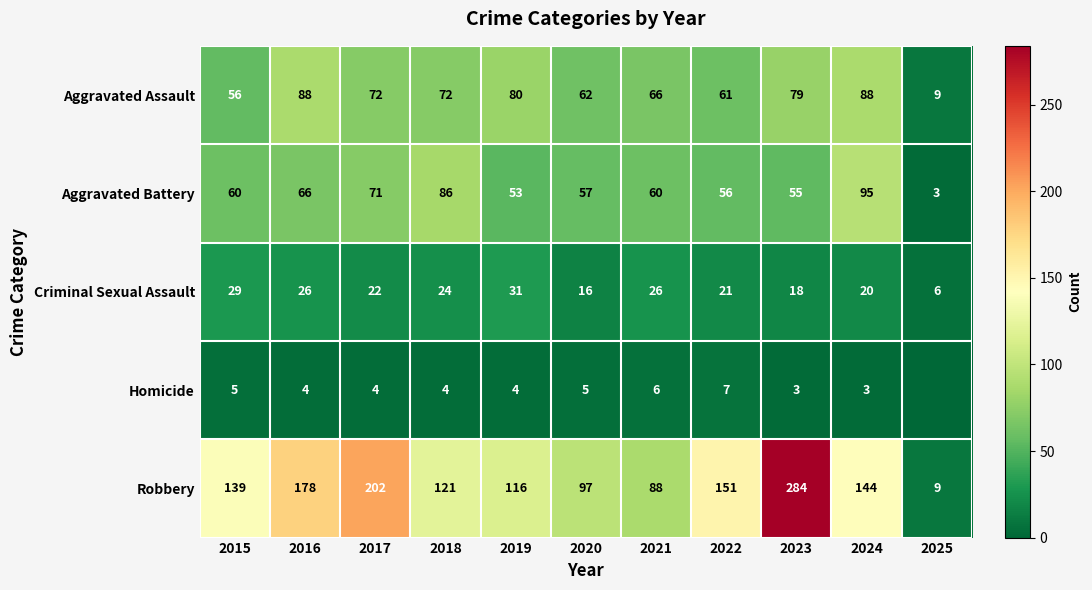

The value of Robbery at 2016 is 280. True or false?

False